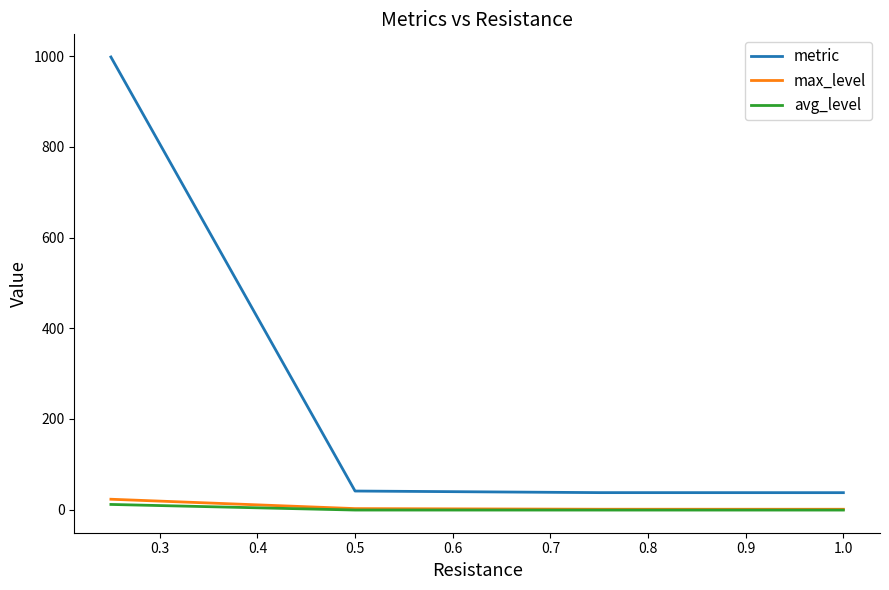

What is the average value of the avg_level series?

2.3